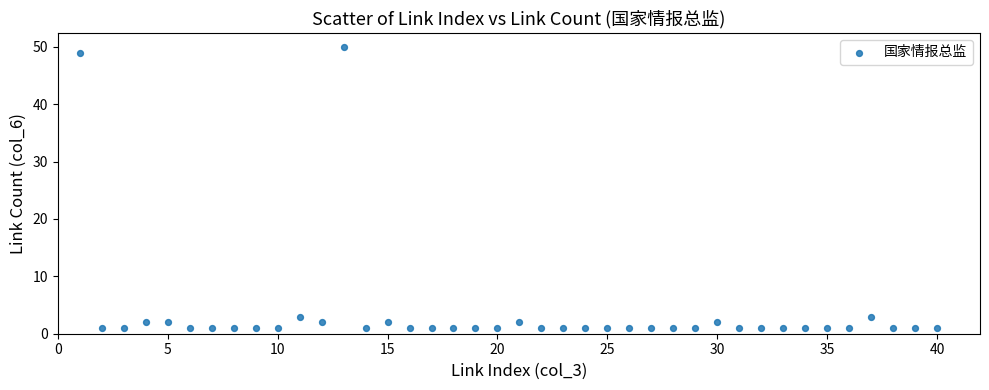

What is the range of X values (max minus min)?

39